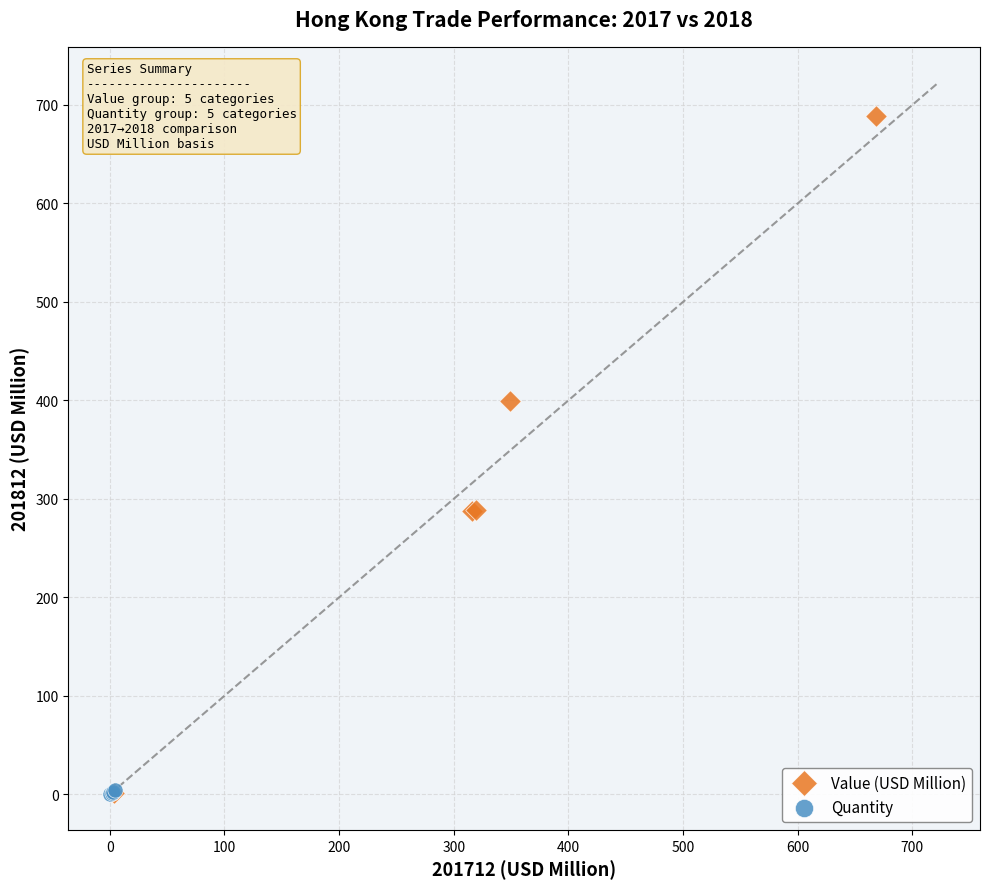

Which series contains the highest Y value?

Value (USD Million)